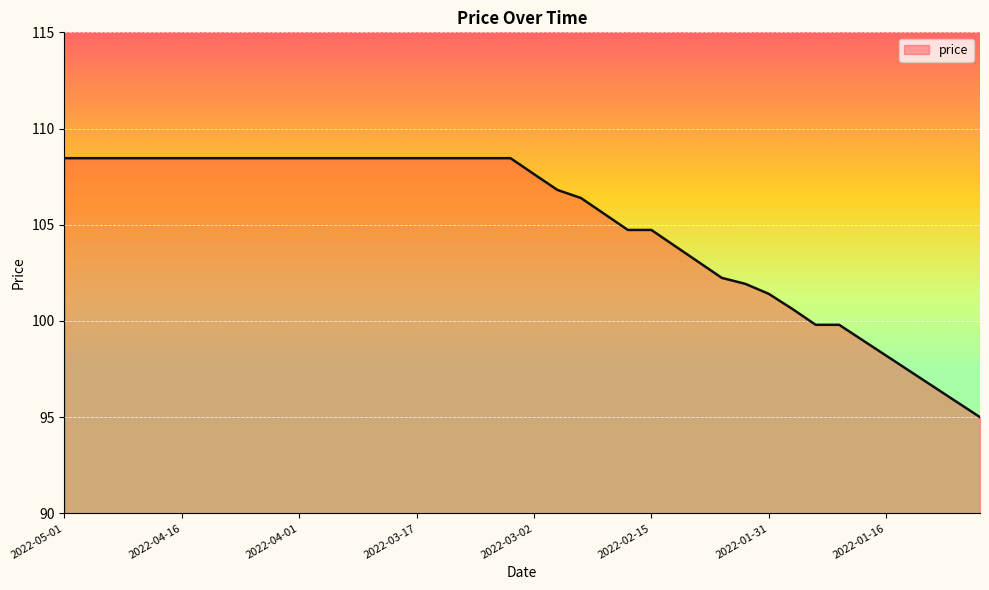

What is the smallest value displayed?

95.0